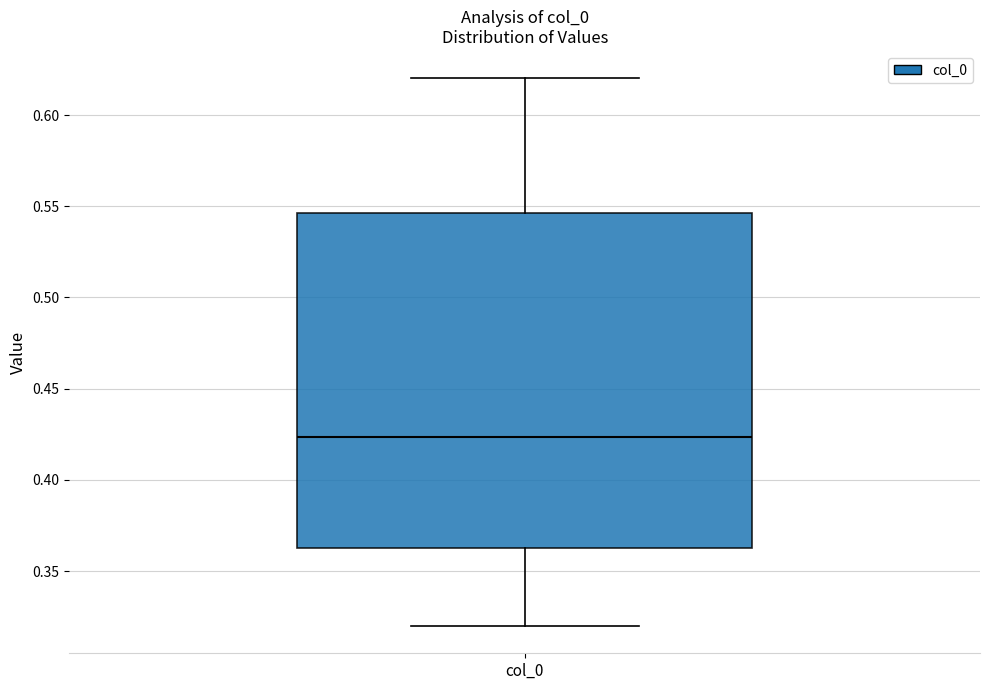

Read this box plot against the y-axis: the position of the median line, the range covered by the box, and the ends of both whiskers. The values are not printed on the chart, so give them approximately, as read against the axis.

median 0.425, box 0.365 to 0.545, whiskers 0.320 to 0.620